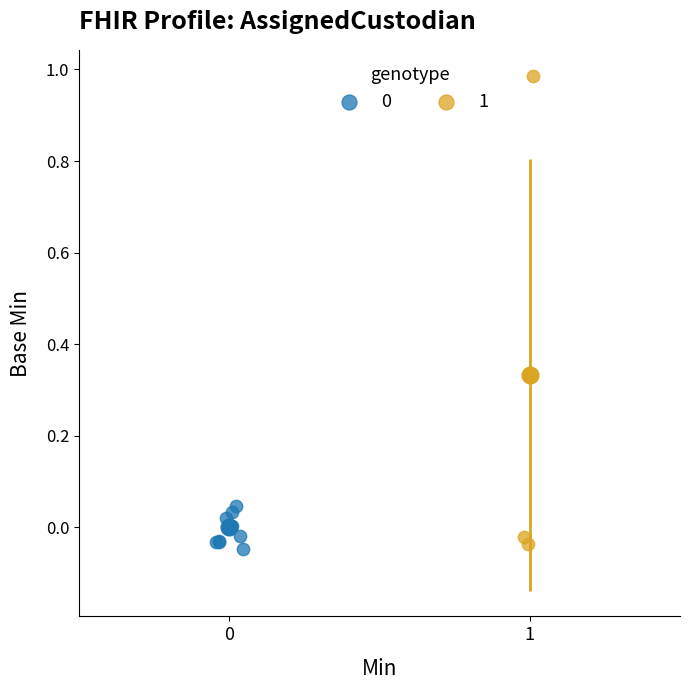

Which series has the largest Y range (max minus min)?

1